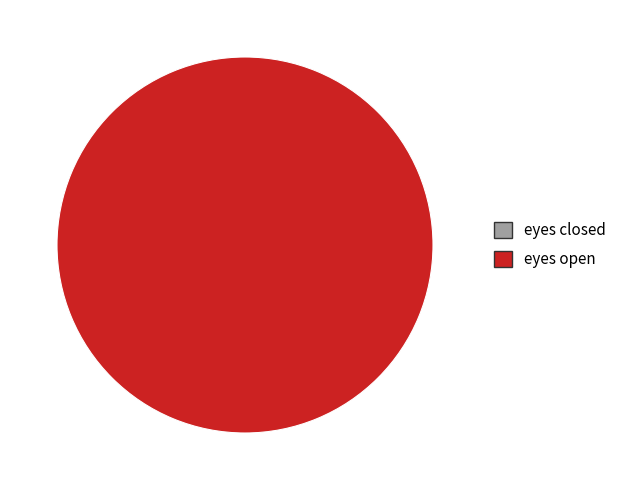

What is the majority slice?

eyes open